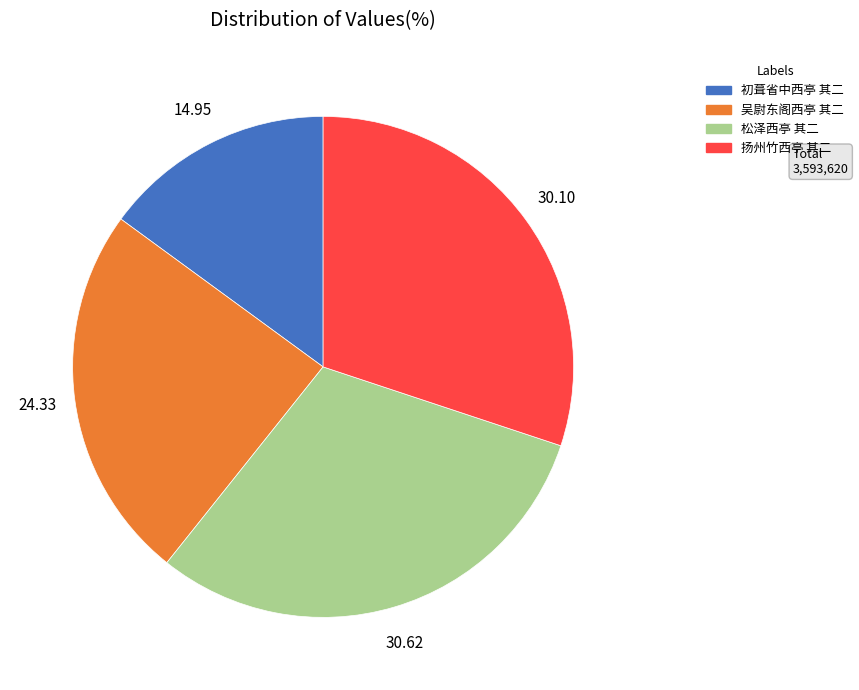

Is there any slice that represents more than half of the pie?

No